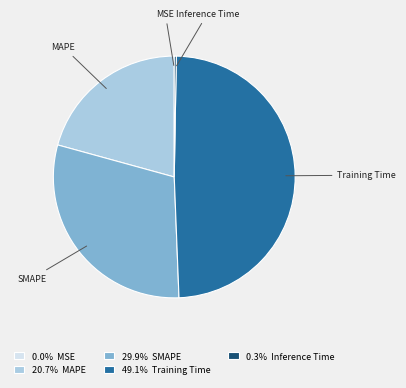

Is the sum of 49.1% Training Time and 29.9% SMAPE greater than half?

Yes